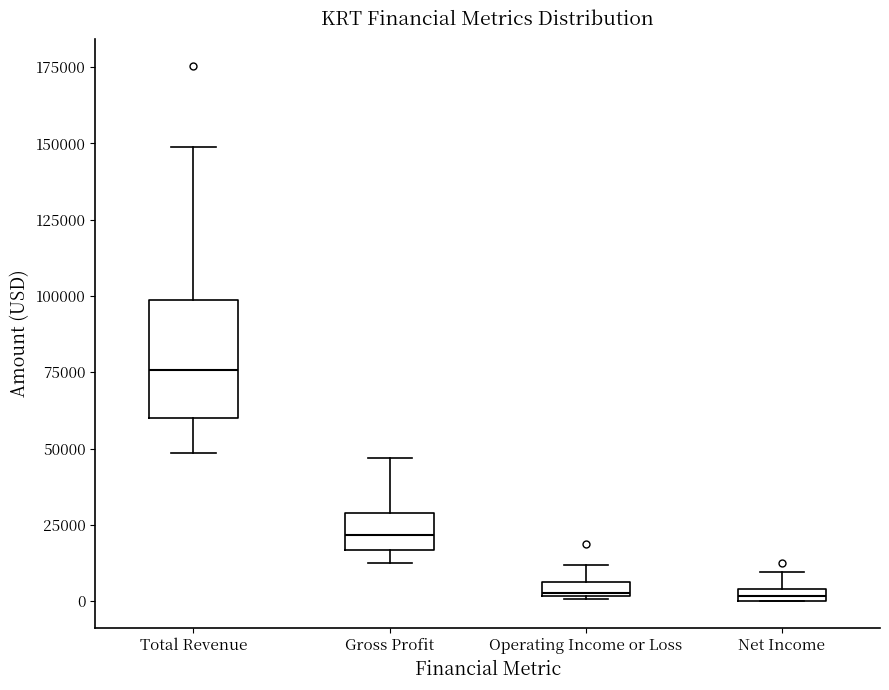

Comparing the boxes themselves (not the whiskers), which one is the tallest?

Total Revenue